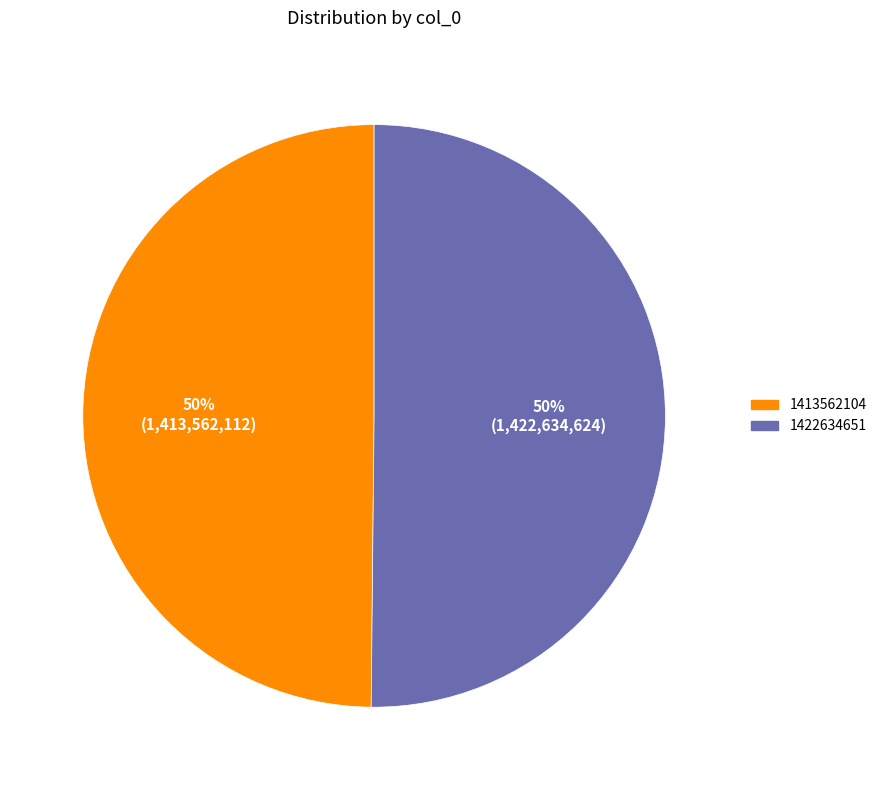

Is it true that 1422634651 is 38% of the pie?

False